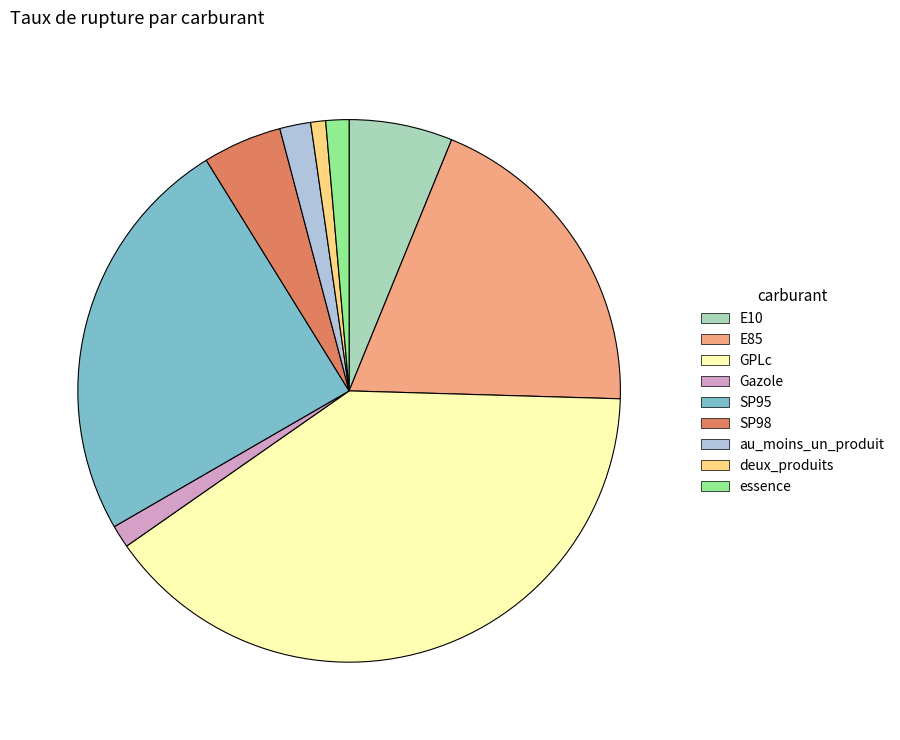

True or false: au_moins_un_produit accounts for 11% of the total.

False